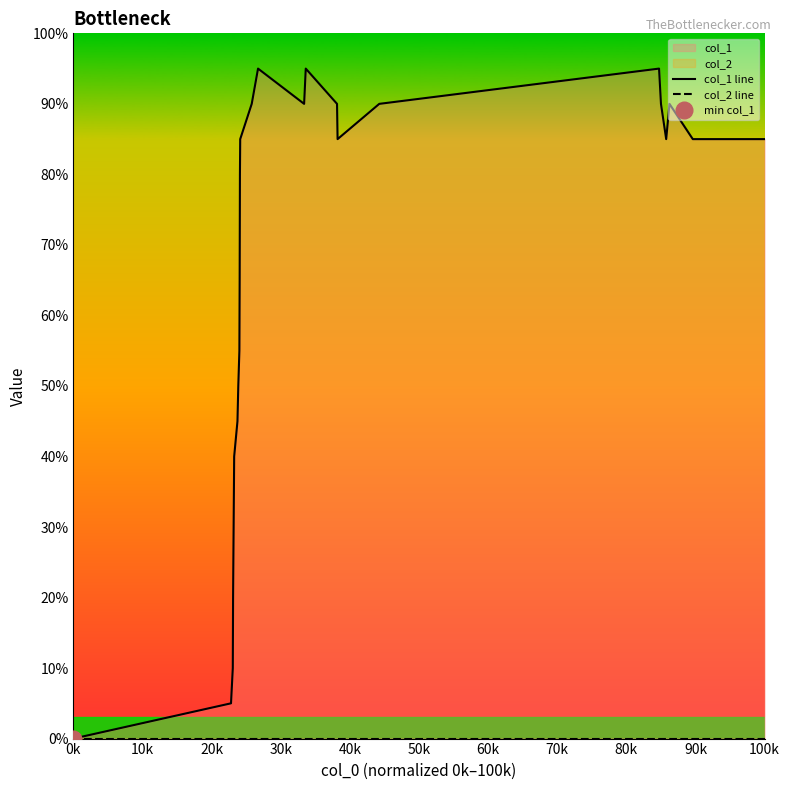

True or false: col_1 line has a value of 8 at 19.

False